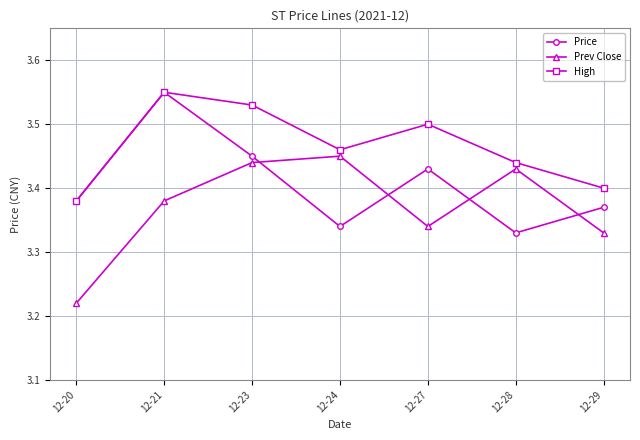

The value of Prev Close at 12-24 is 5.4. True or false?

False